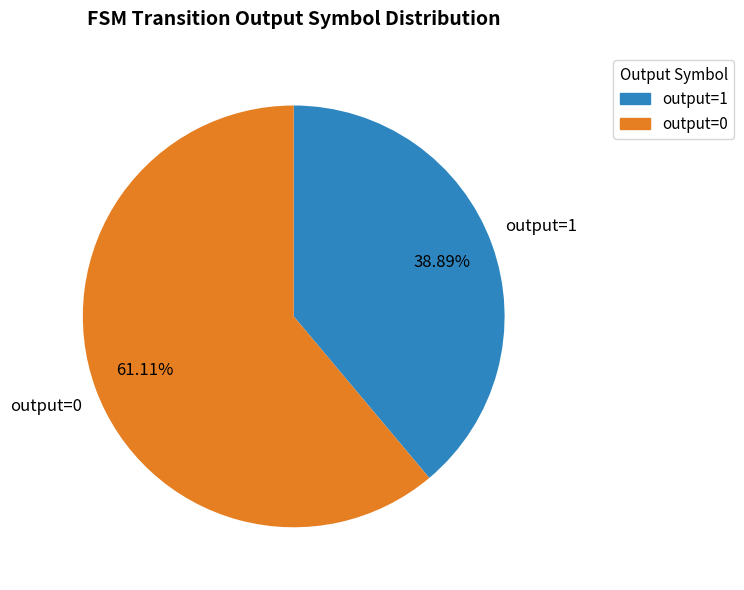

What is the largest slice in the pie chart?

output=0